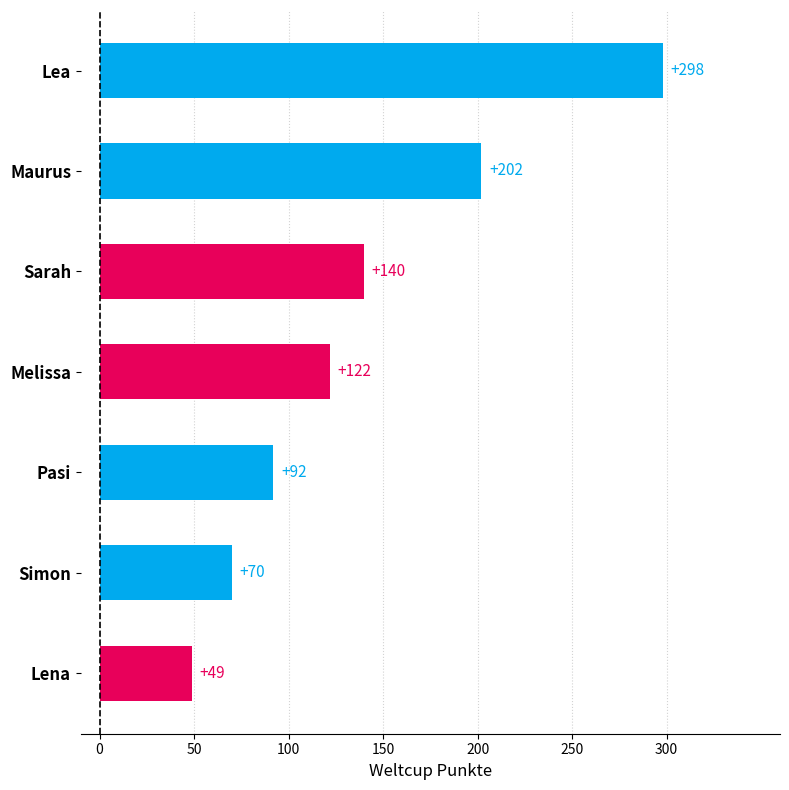

How many distinct data groups are displayed?

1